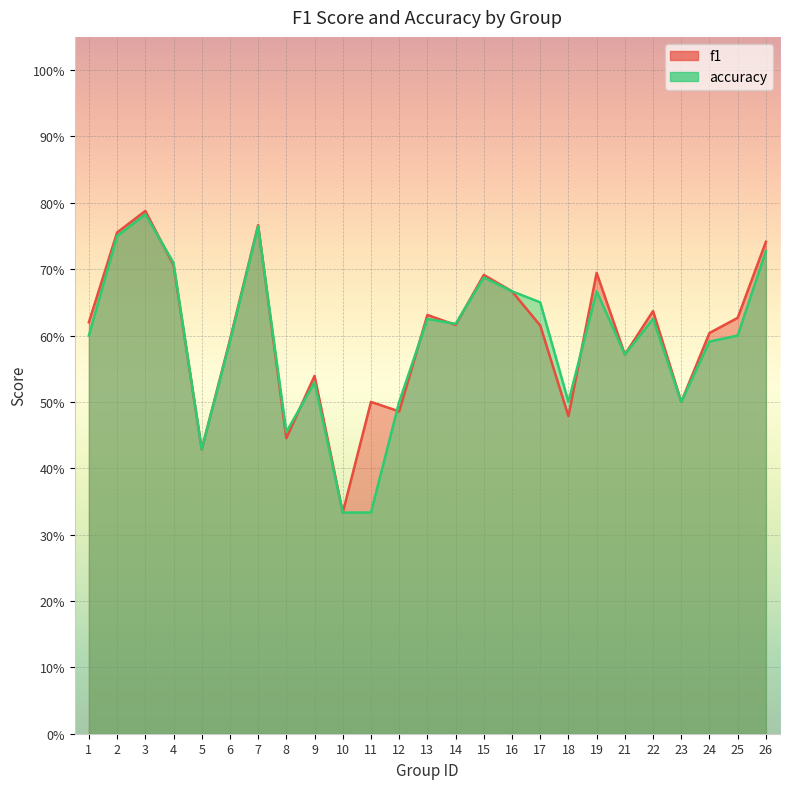

Count the accuracy values in the range 0 to 1.

25